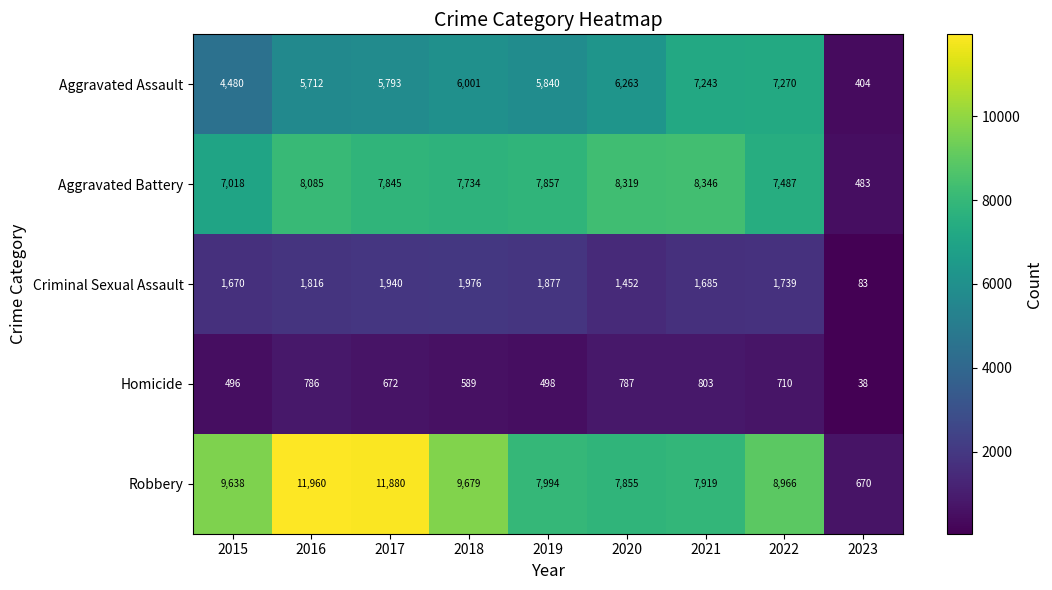

At how many categories does at least one series exceed 4166?

8